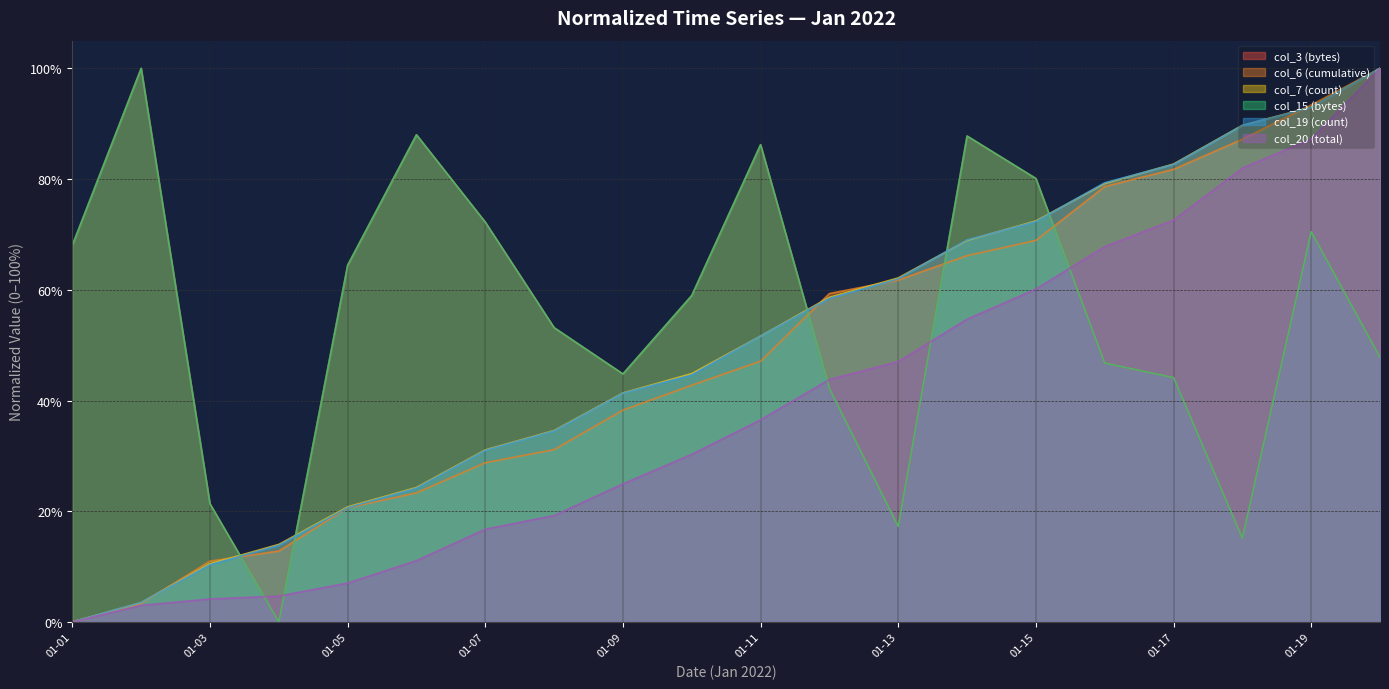

Which category has the lowest value across all series?

2022-01-04